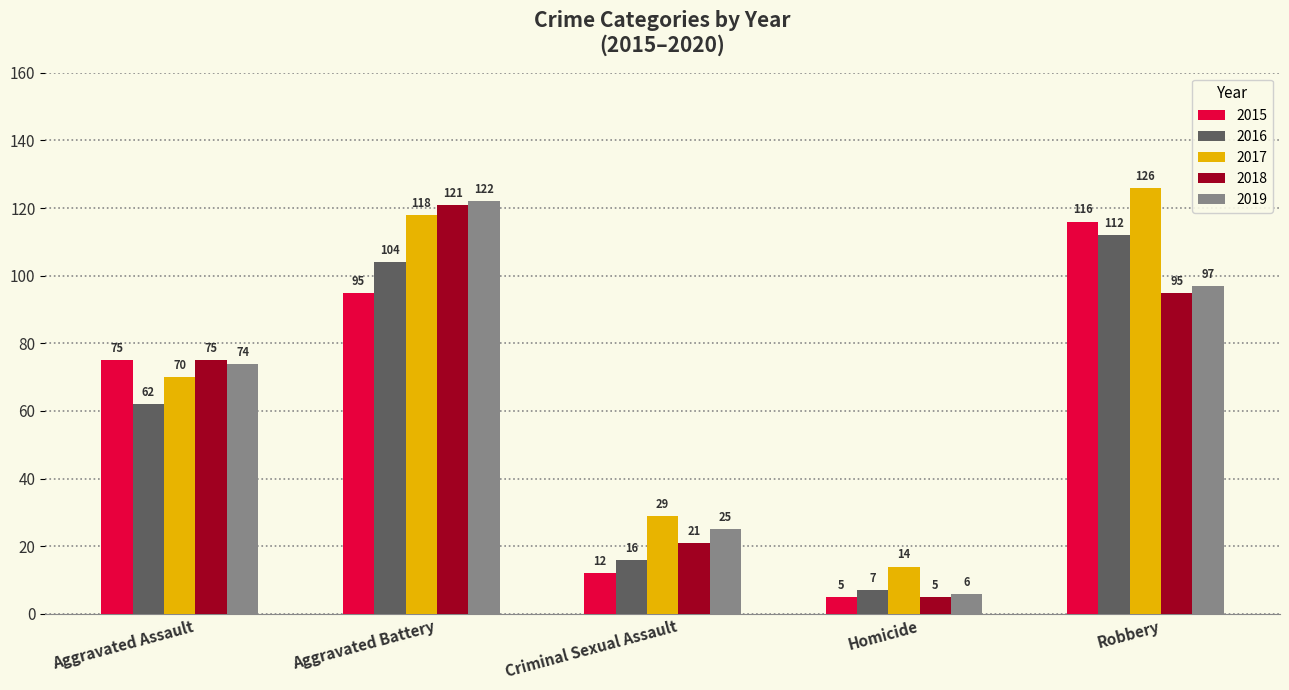

What position from the right is Robbery?

1